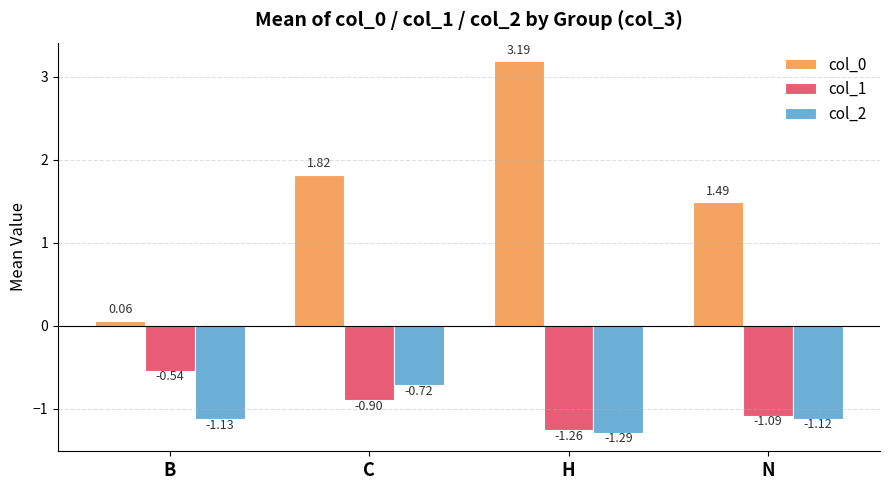

What is the sum of the col_2 values at N and H?

-2.4